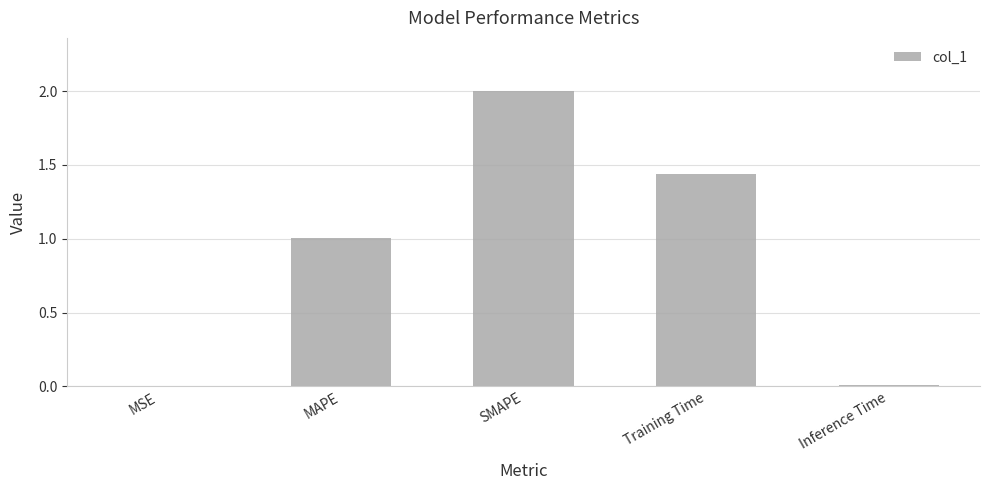

What is the maximum value shown in the chart?

2.0